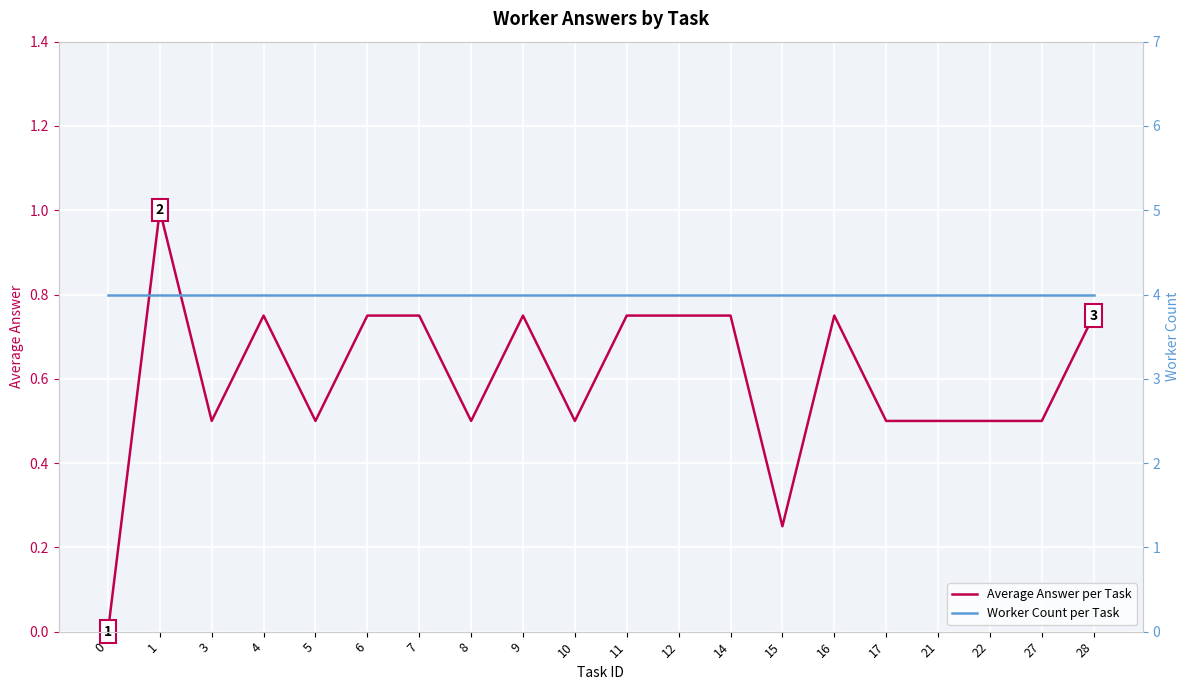

What is the greatest value displayed?

4.0